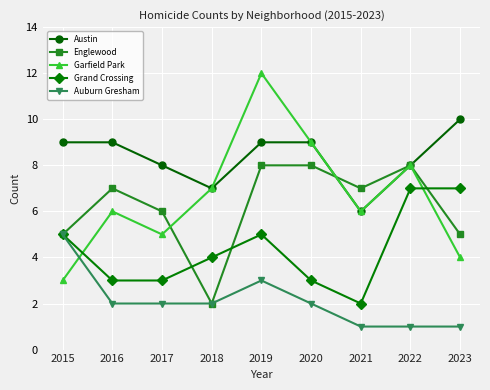

True or false: Auburn Gresham and Austin cross at least once.

False